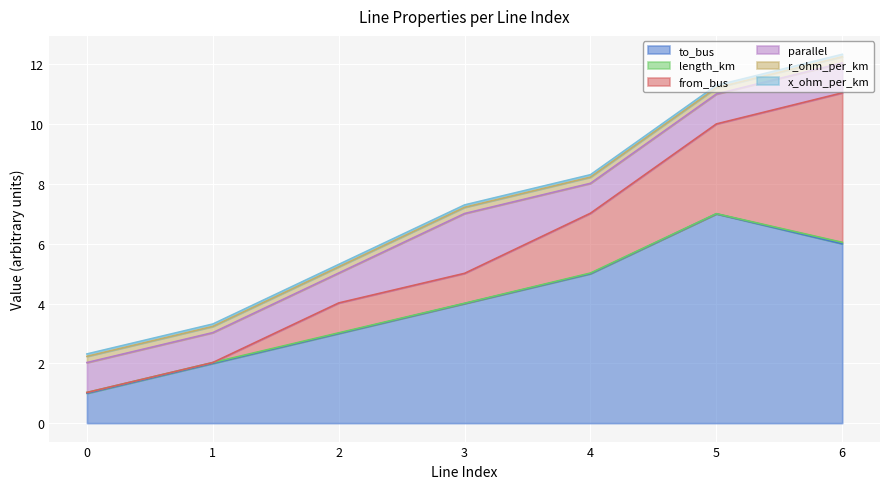

Reading left to right, extract all data points from this chart.

to_bus: 0=1.0	1=2.0	2=3.0	3=4.0	4=5.0	5=7.0	6=6.0
length_km: 0=0.0	1=0.0	2=0.0	3=0.0	4=0.0	5=0.0	6=0.0
from_bus: 0=0.0	1=0.0	2=1.0	3=1.0	4=2.0	5=3.0	6=5.0
parallel: 0=1.0	1=1.0	2=1.0	3=2.0	4=1.0	5=1.0	6=1.0
r_ohm_per_km: 0=0.2	1=0.2	2=0.2	3=0.2	4=0.2	5=0.2	6=0.2
x_ohm_per_km: 0=0.1	1=0.1	2=0.1	3=0.1	4=0.1	5=0.1	6=0.1